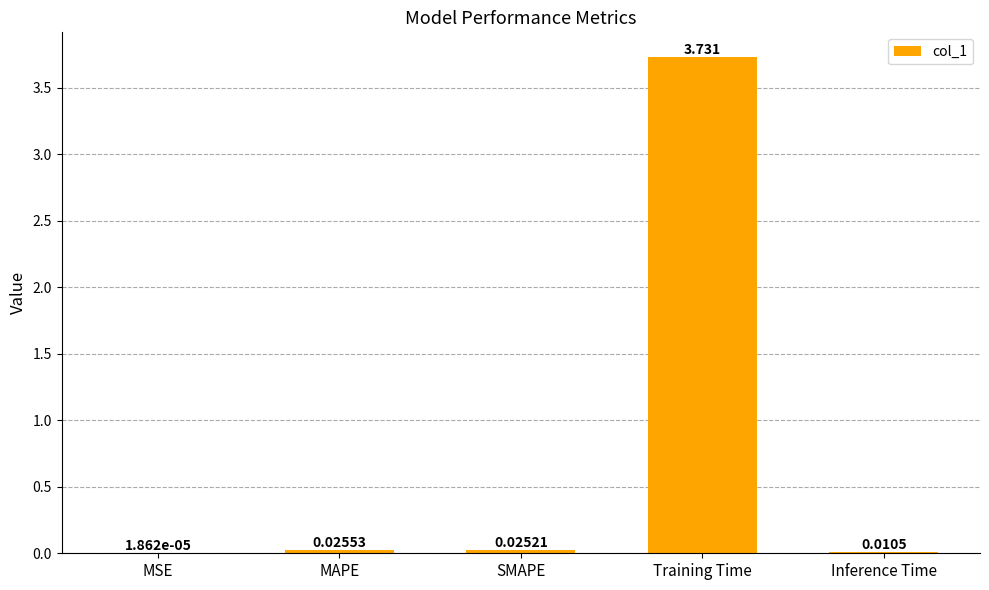

At which category does the chart reach its peak across all series?

Training Time